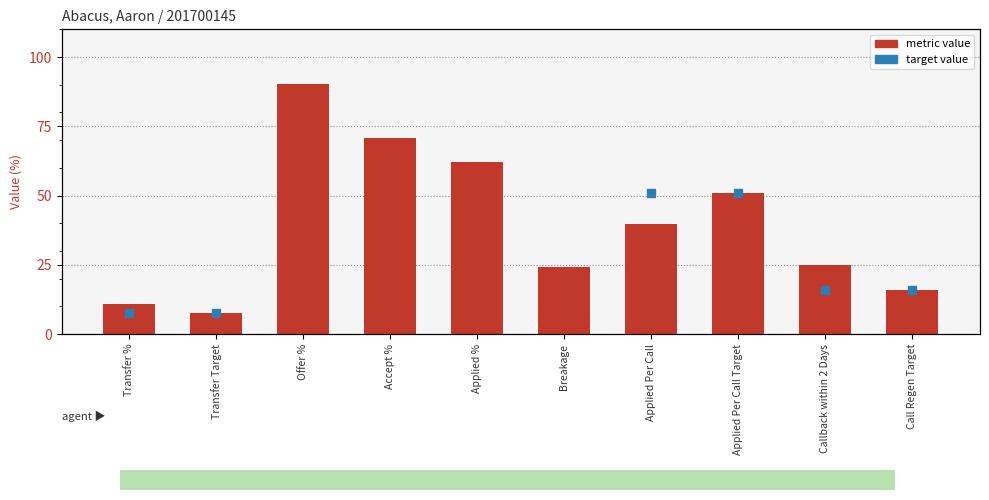

What is the ratio of the value at Callback within 2 Days to the value at Accept %?

0.4